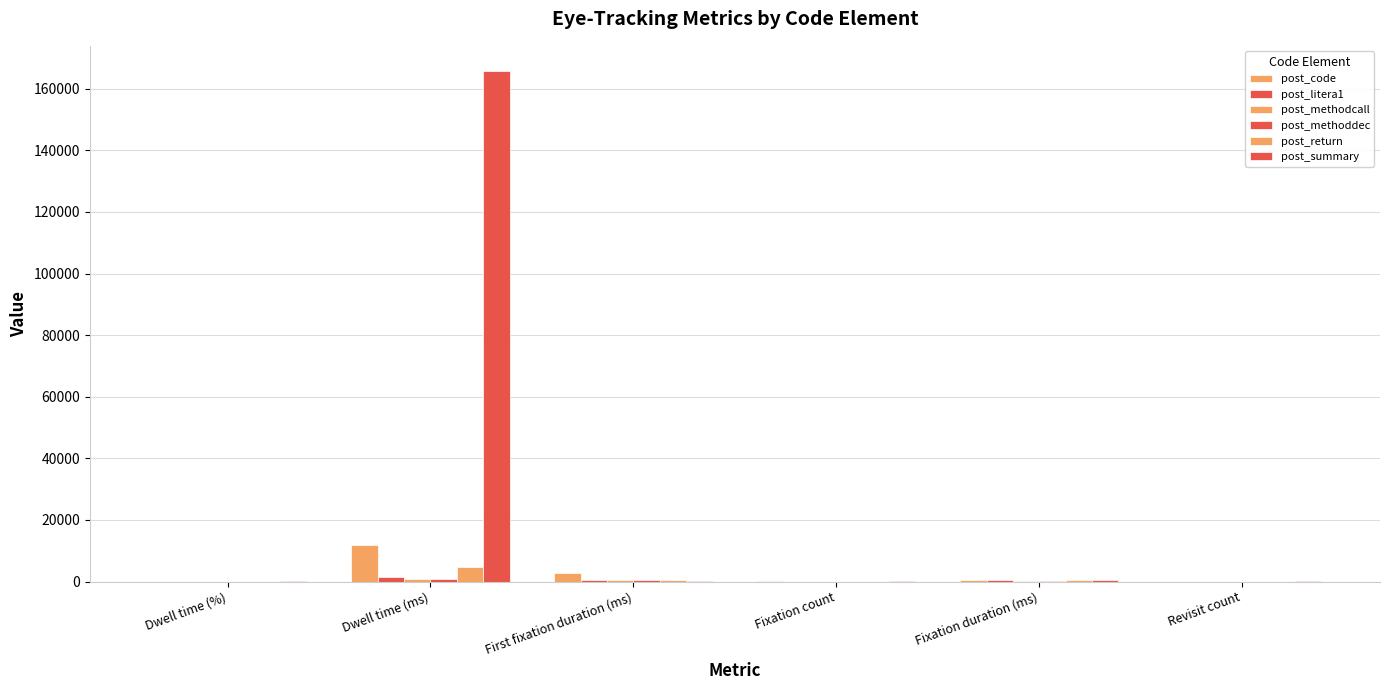

The value of post_summary at First fixation duration (ms) is 133.5. True or false?

True